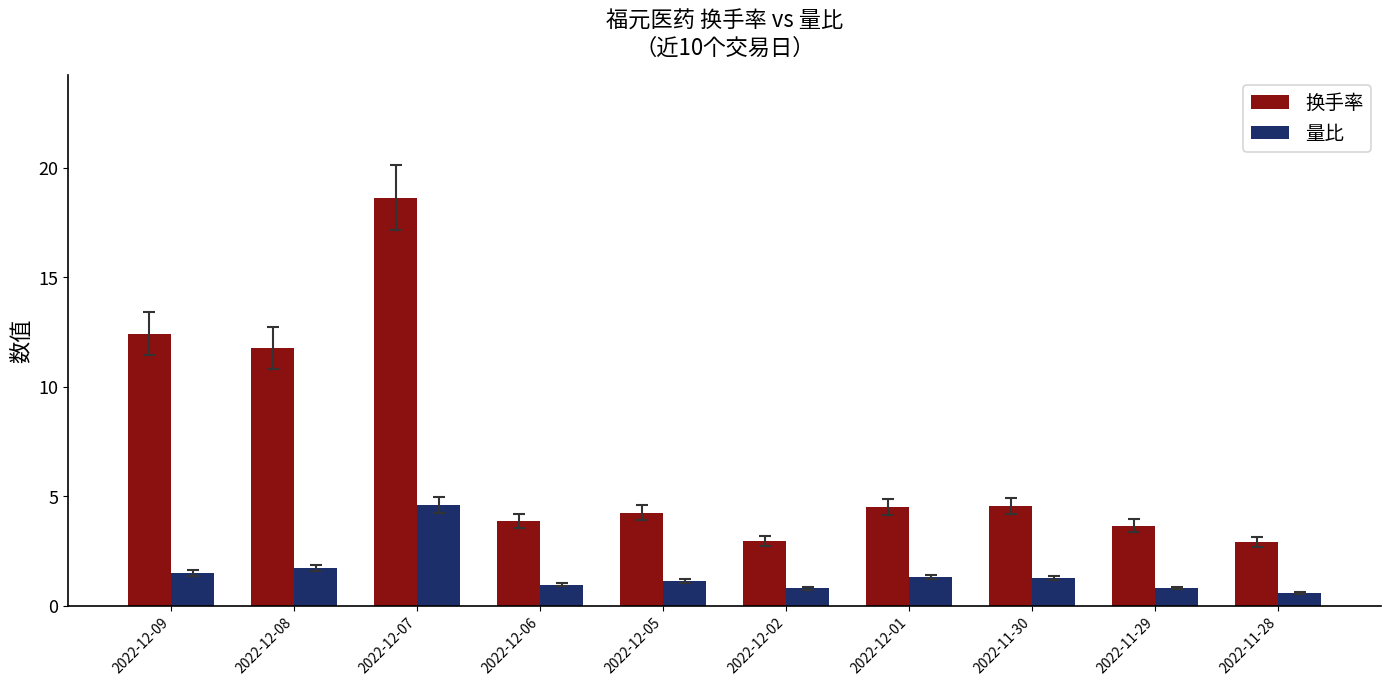

Where is 换手率 nearest to the value 10?

2022-12-08